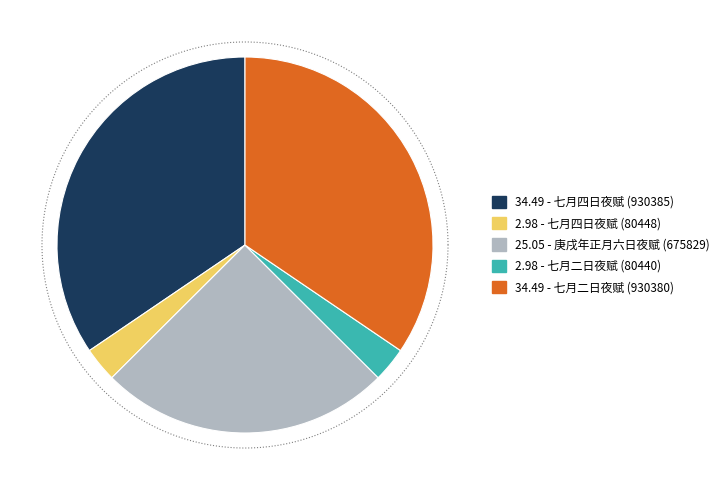

To the nearest percent, what is the difference between the 庚戌年正月六日夜赋 and 七月四日夜赋 (80448) slice percentages?

22%